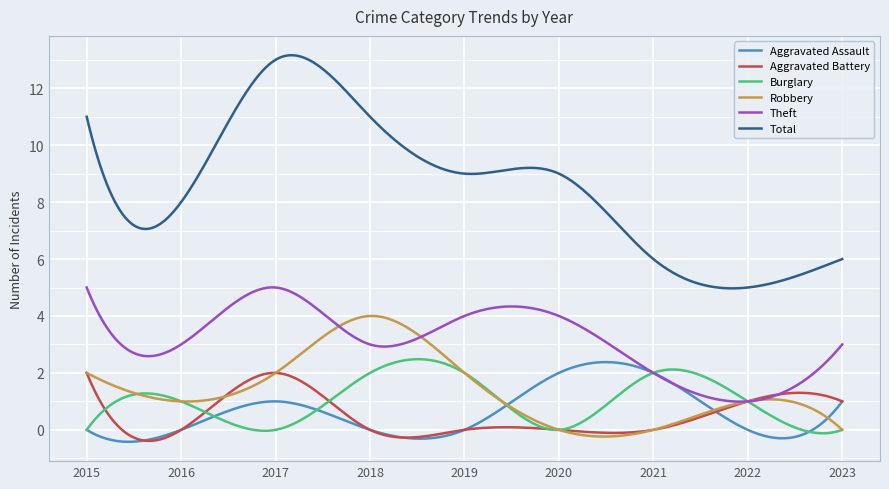

Which series has the largest total across all categories?

Total